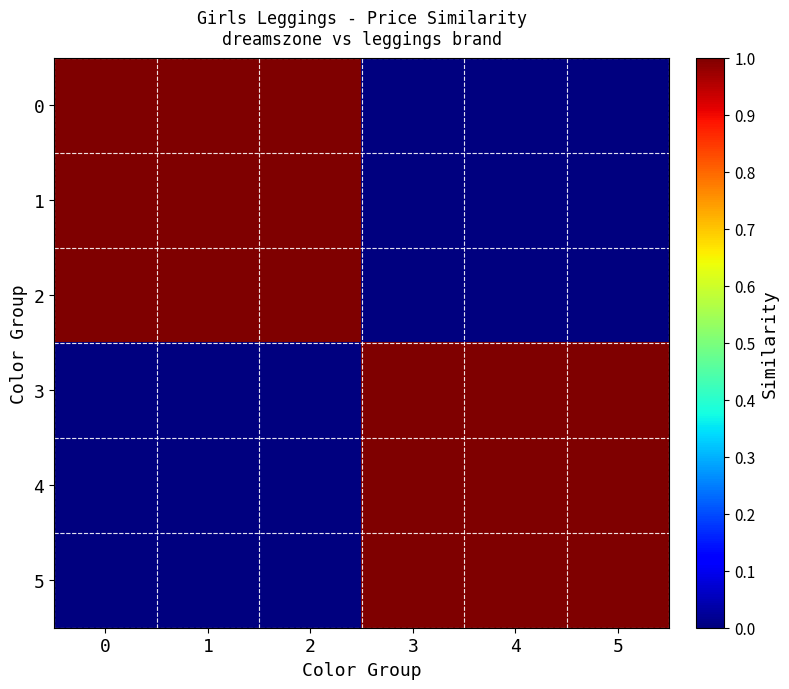

Rank the series by their maximum value, from highest to lowest.

0, 1, 2, 3, 4, 5